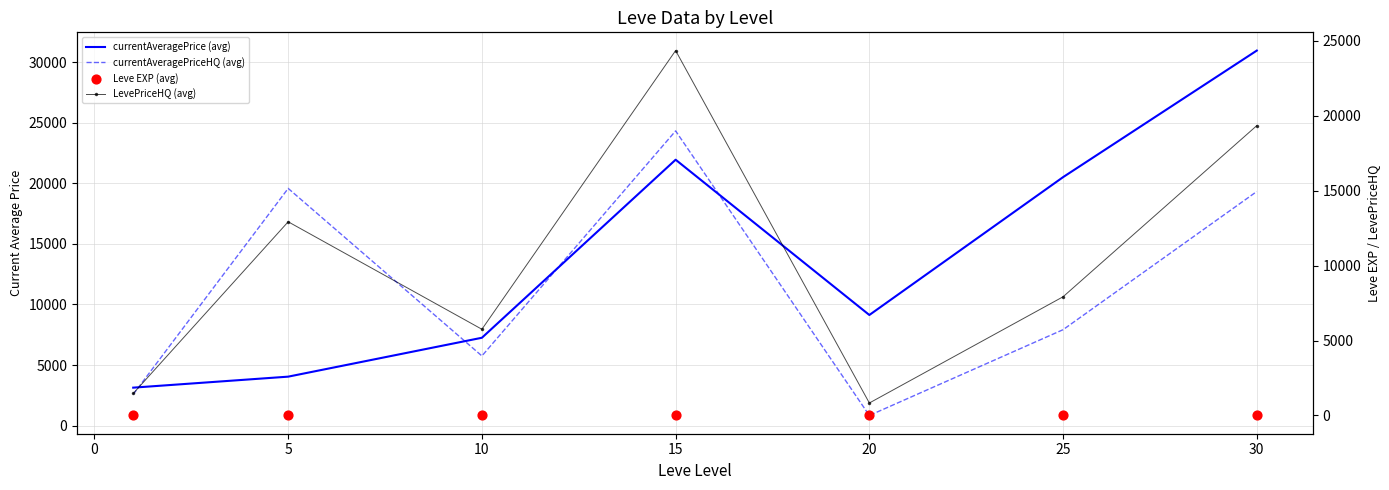

Which series reaches the maximum Y coordinate?

currentAveragePrice (avg)